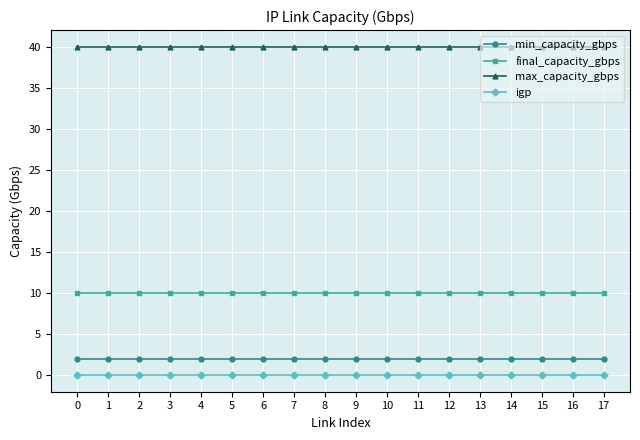

What is the average value of the min_capacity_gbps series?

2